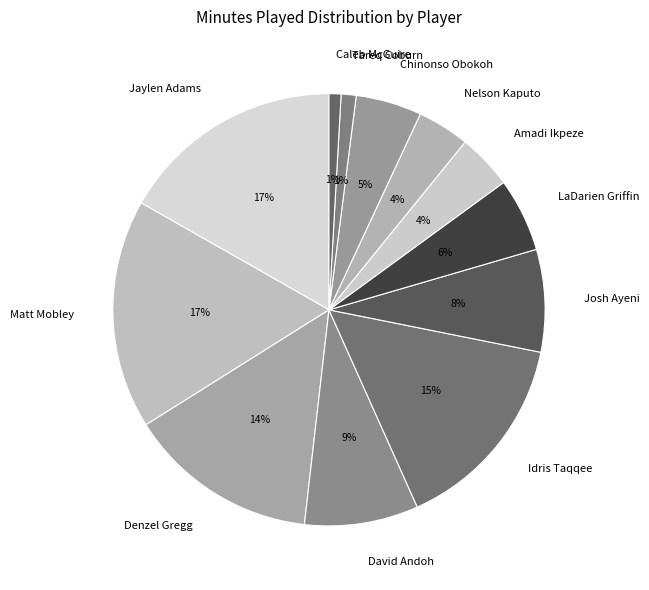

Which has a higher value, Josh Ayeni or Denzel Gregg?

Denzel Gregg